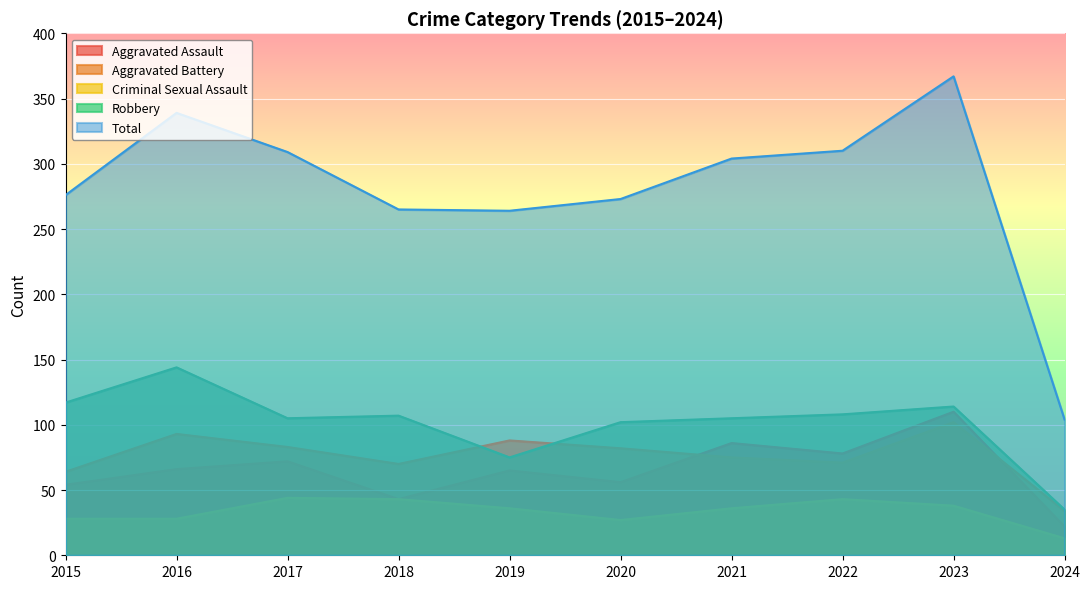

True or false: Criminal Sexual Assault and Total cross at least once.

False